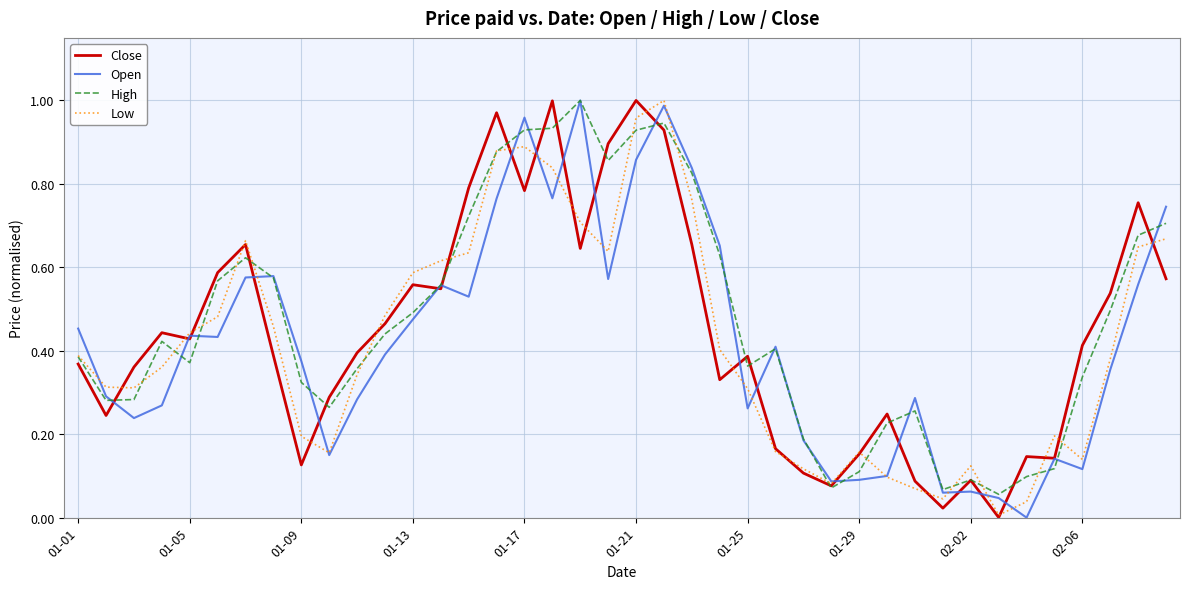

What is the average value of the High series?

0.5